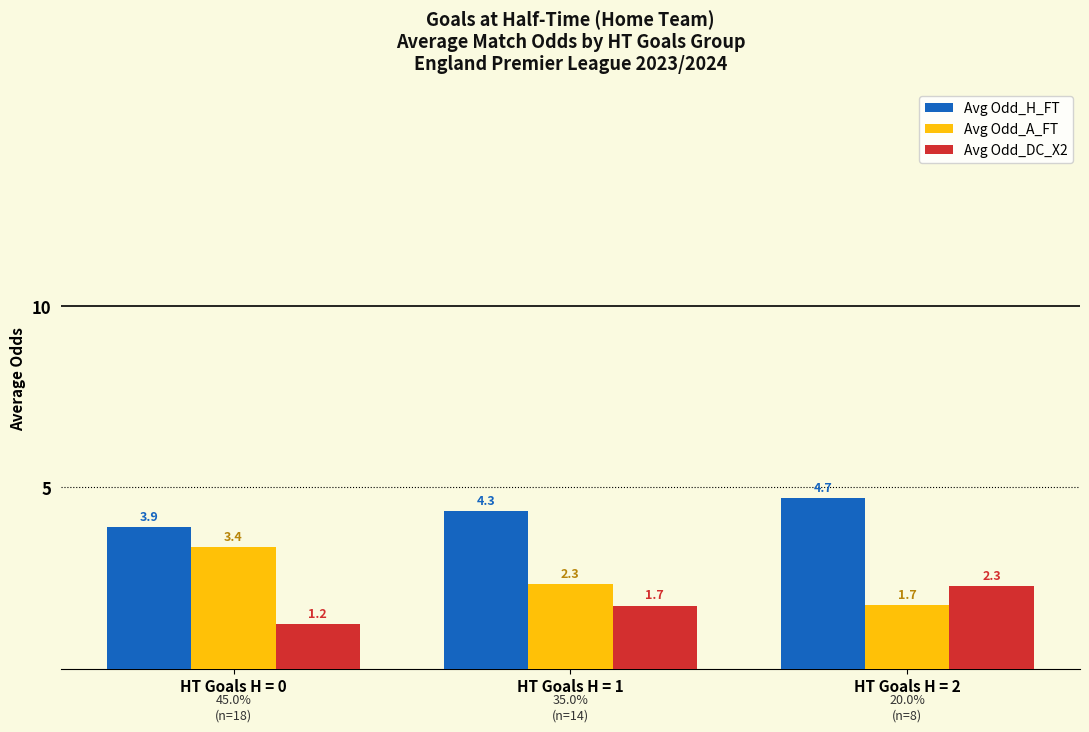

What is the minimum value shown in the chart?

1.2